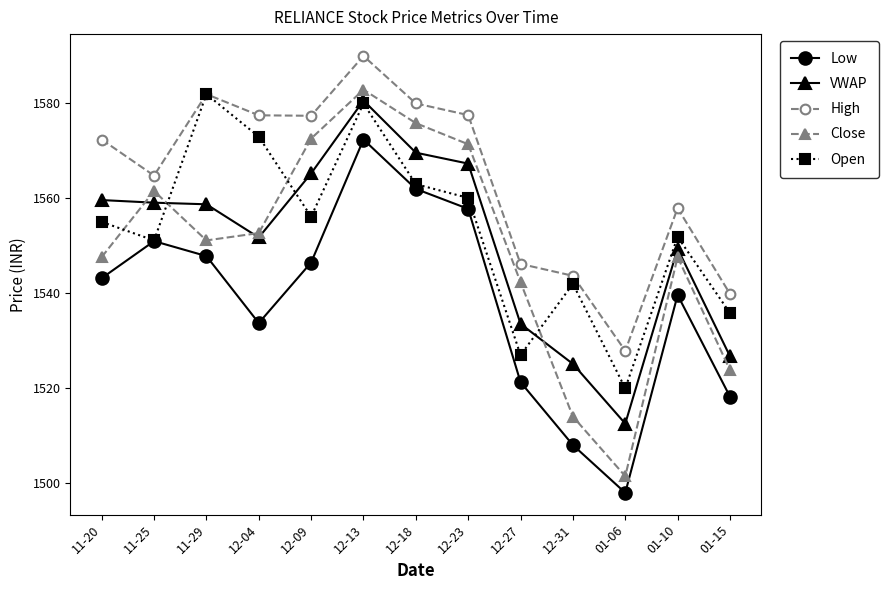

What is the highest value of the High series?

1590.0